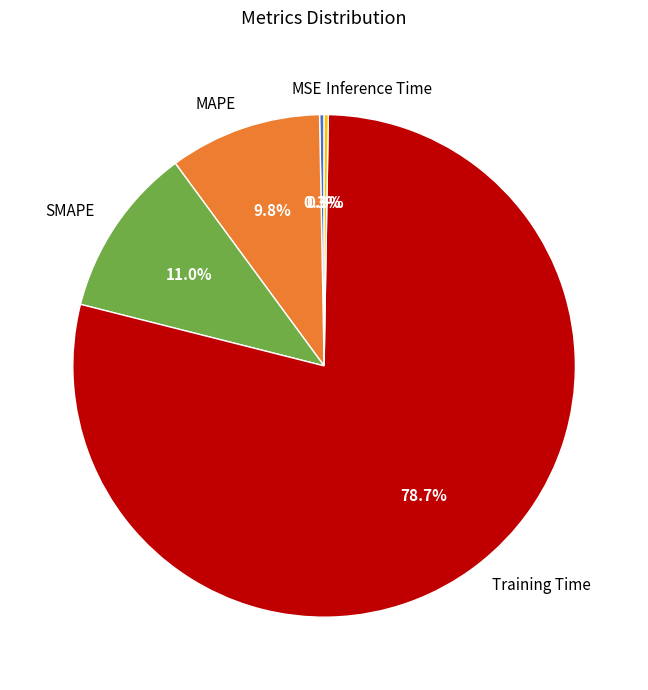

Which category has the biggest portion of the pie?

Training Time